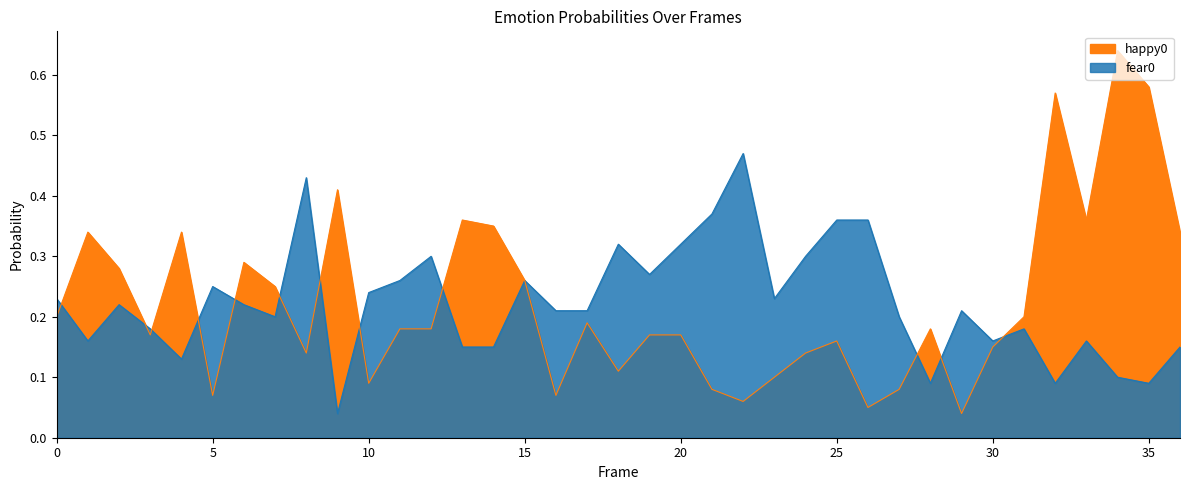

Count the number of categories in the chart.

37